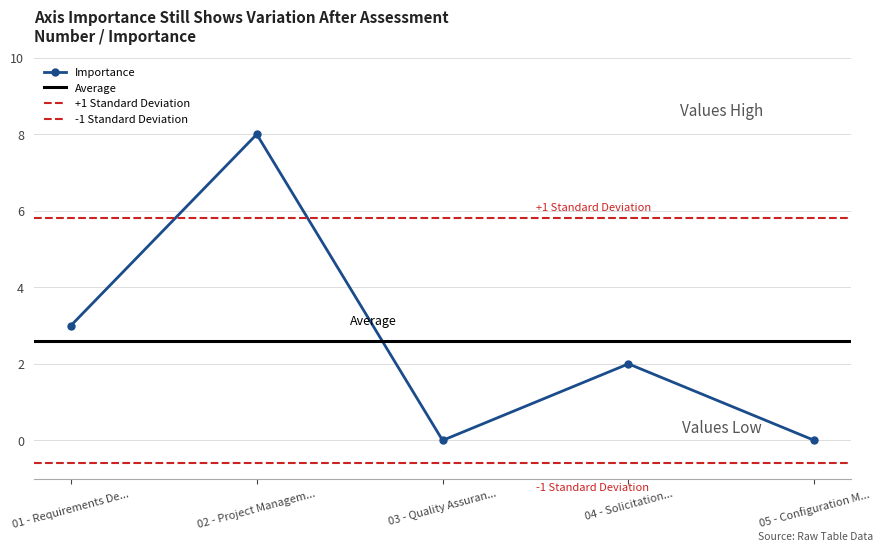

Rank the categories by value from lowest to highest.

03 - Quality Assuran..., 05 - Configuration M..., 04 - Solicitation..., 01 - Requirements De..., 02 - Project Managem...